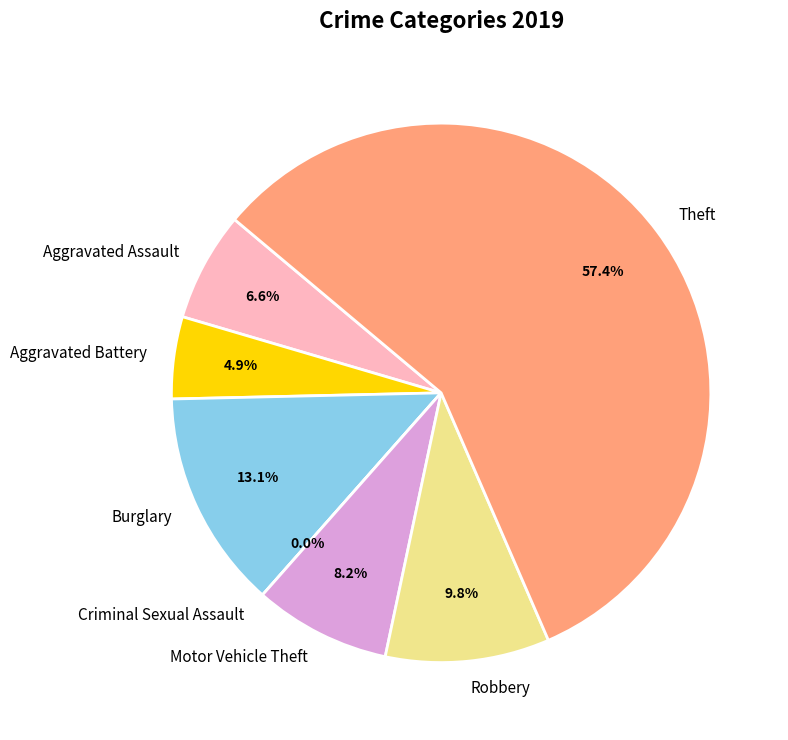

To the nearest percent, what is the average slice percentage?

14%